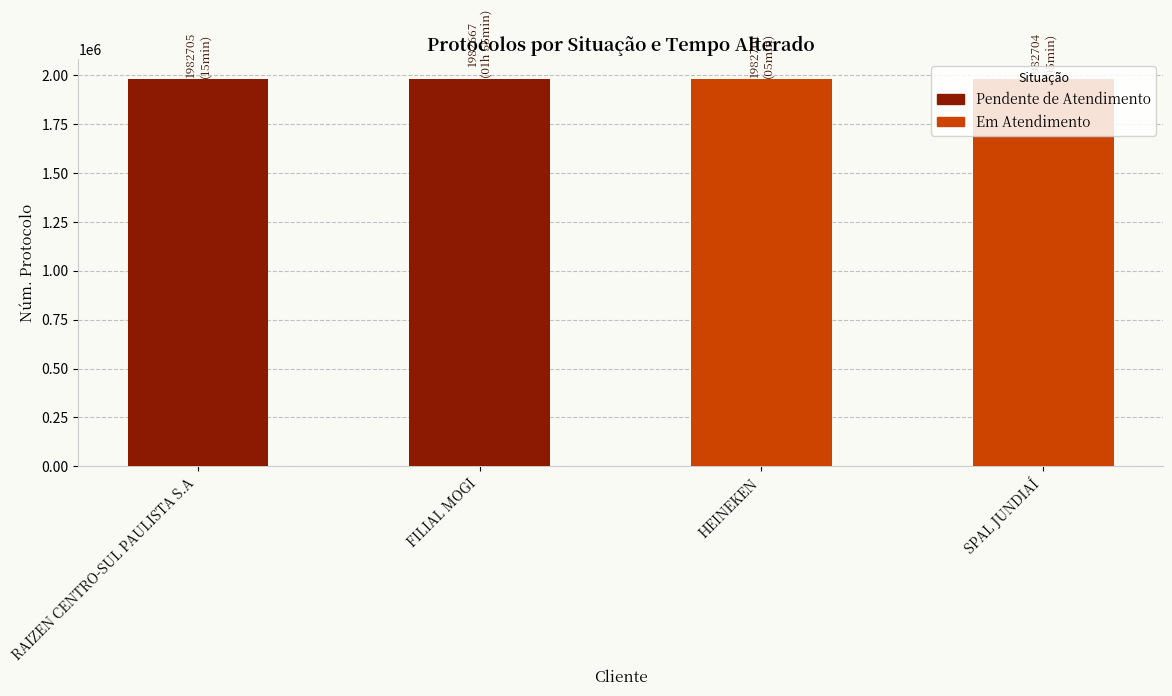

What is the average value?

1982694